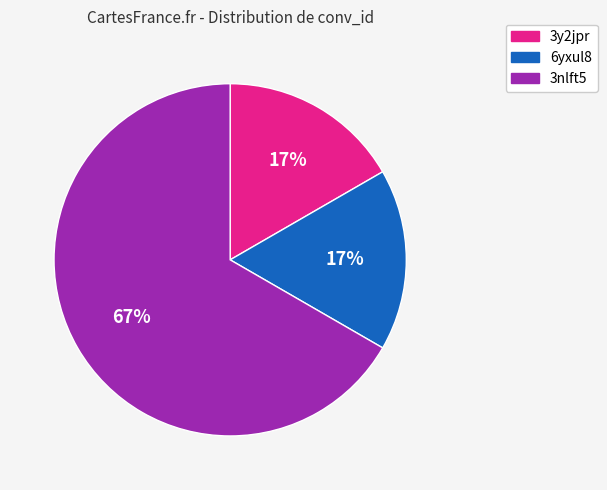

Which has a higher value, 3nlft5 or 3y2jpr?

3nlft5